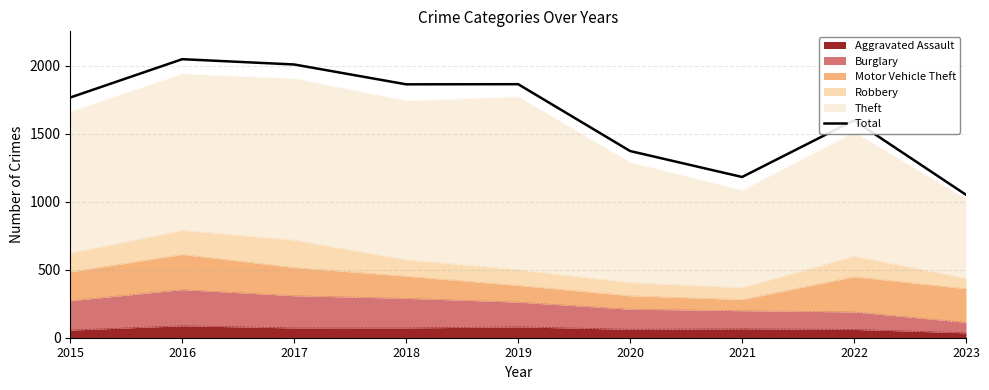

Count the number of values greater than 1768.

4